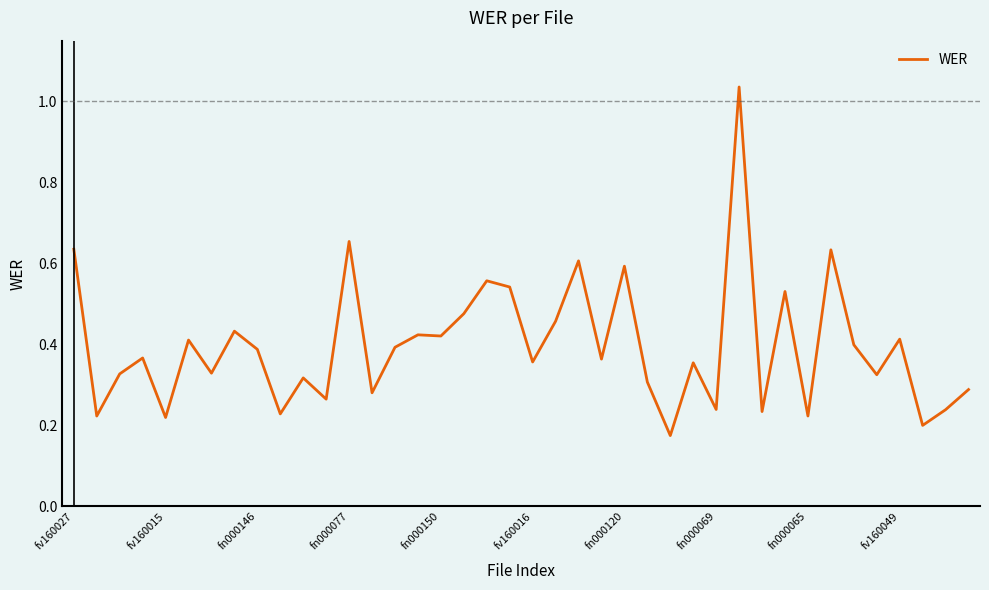

What is the difference between the maximum and minimum values?

0.9